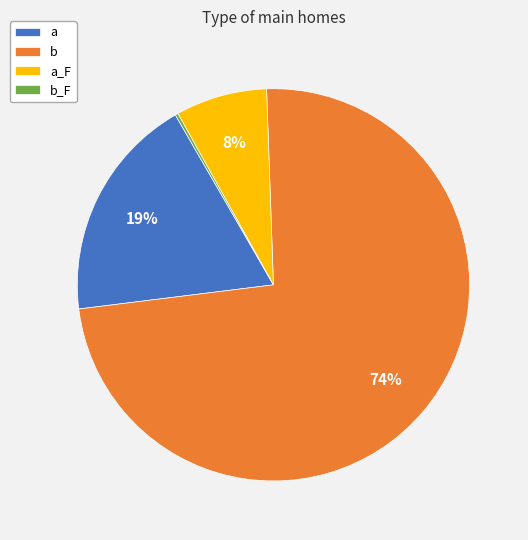

Which slice is the largest?

b